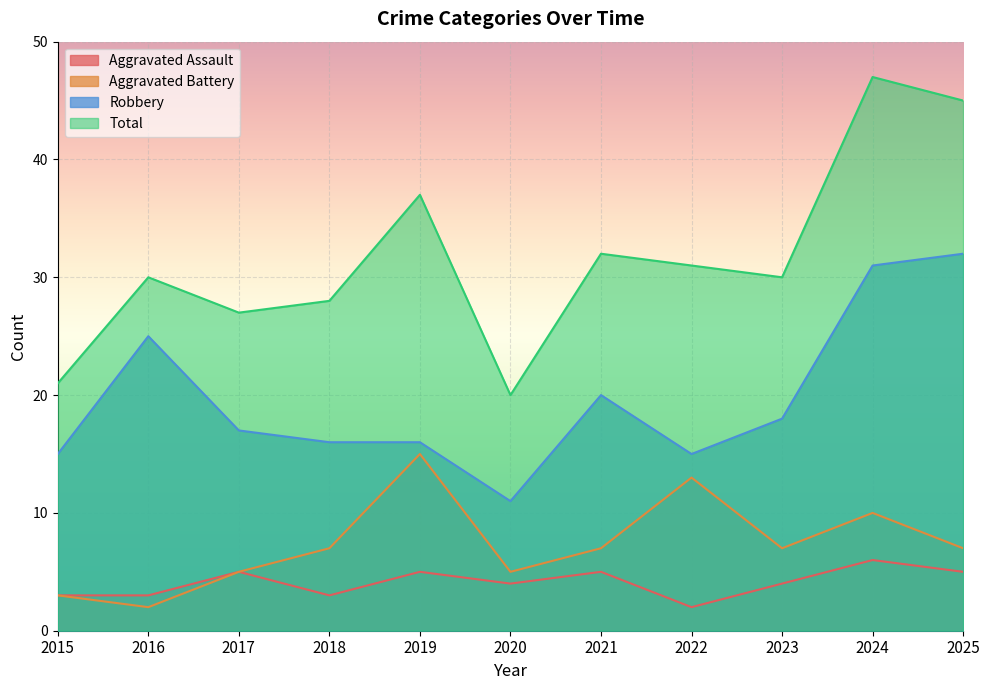

Is the value of Aggravated Battery at 2018 greater than the value of Total at 2025?

No